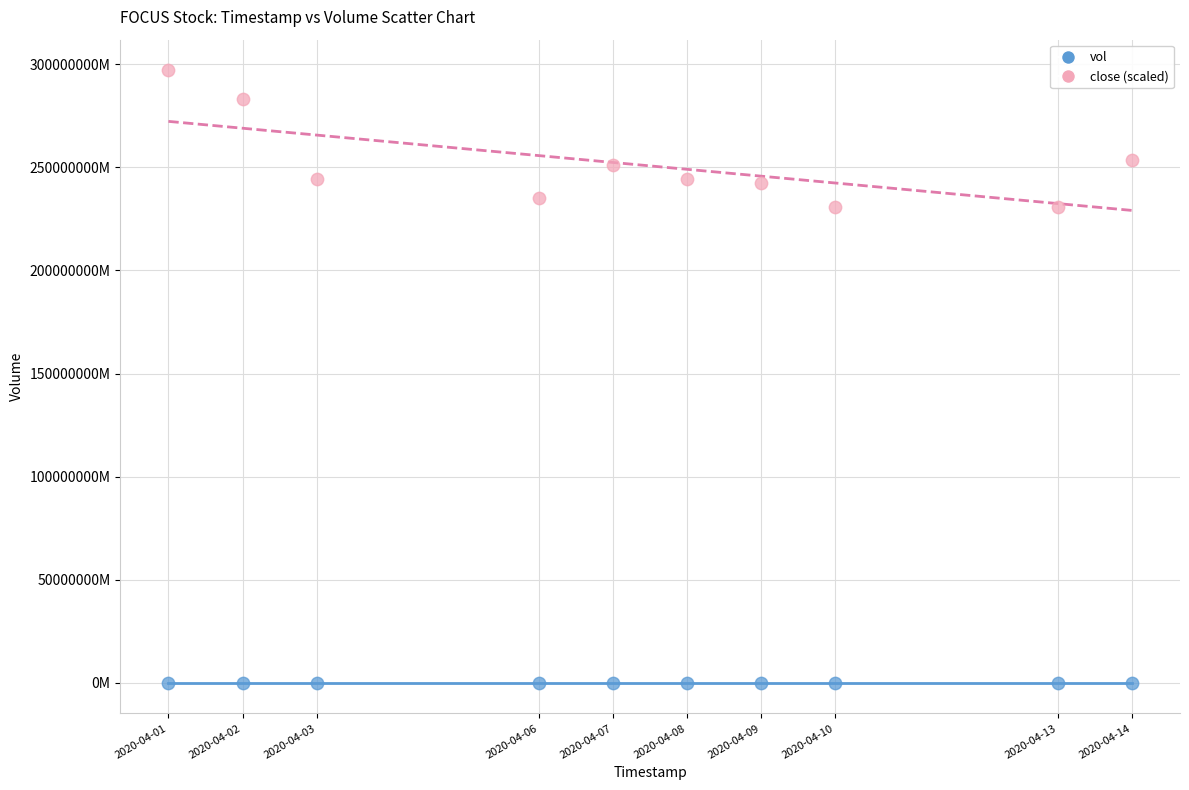

Which series reaches the maximum Y coordinate?

close (scaled)